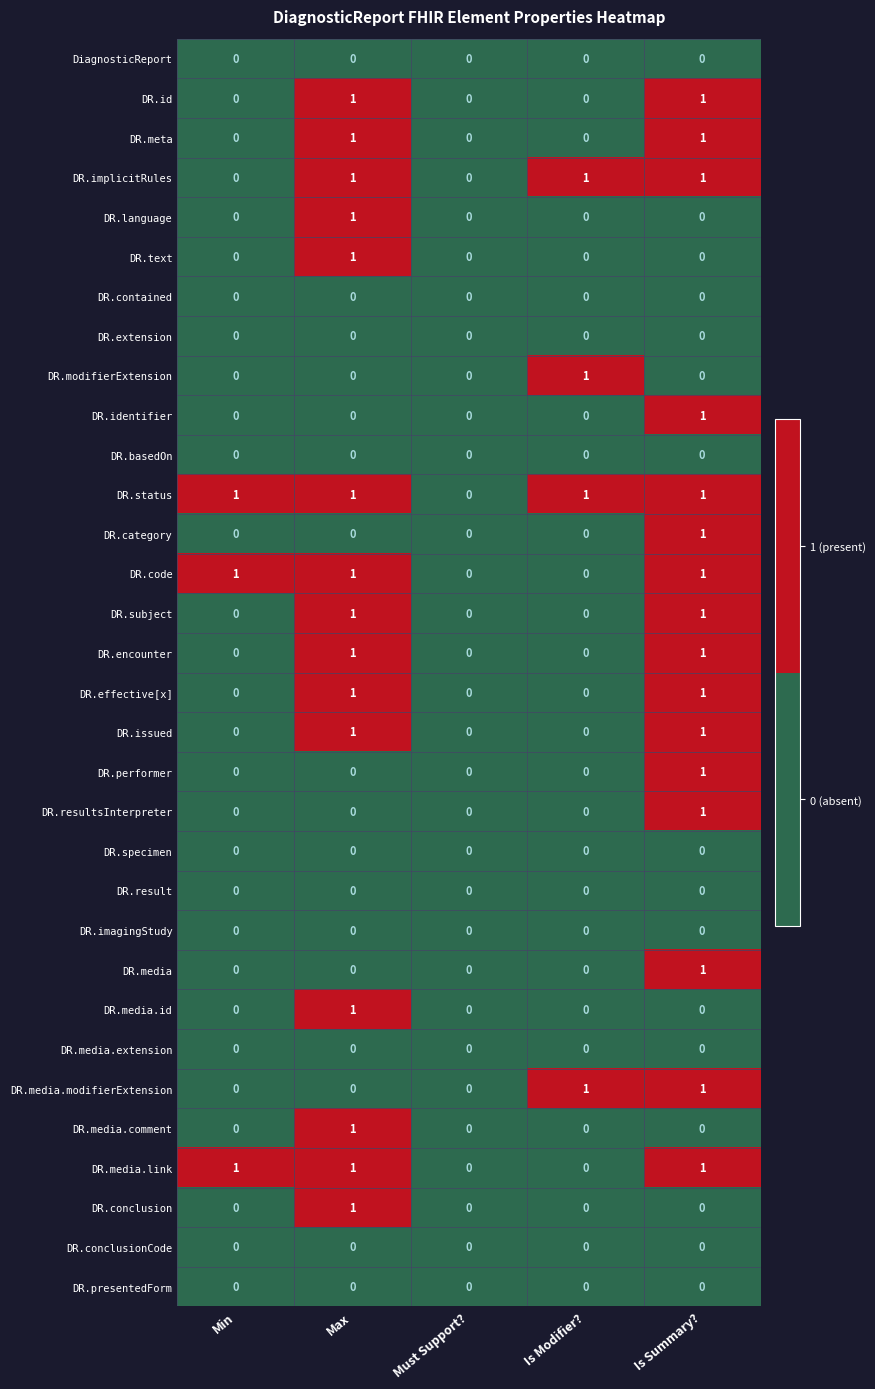

The value of DR.subject at Min is -1. True or false?

False